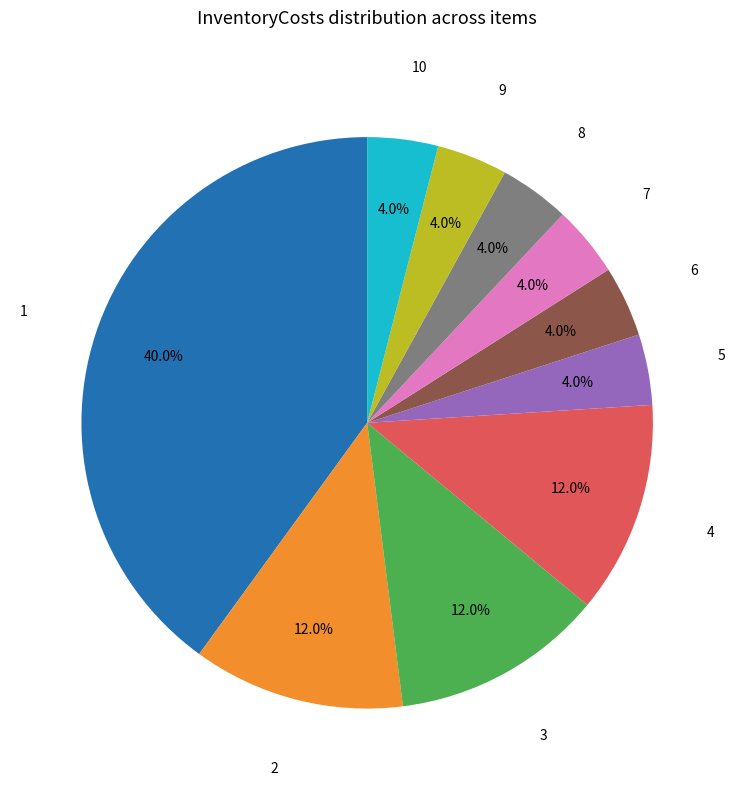

Does any single category account for the majority?

No